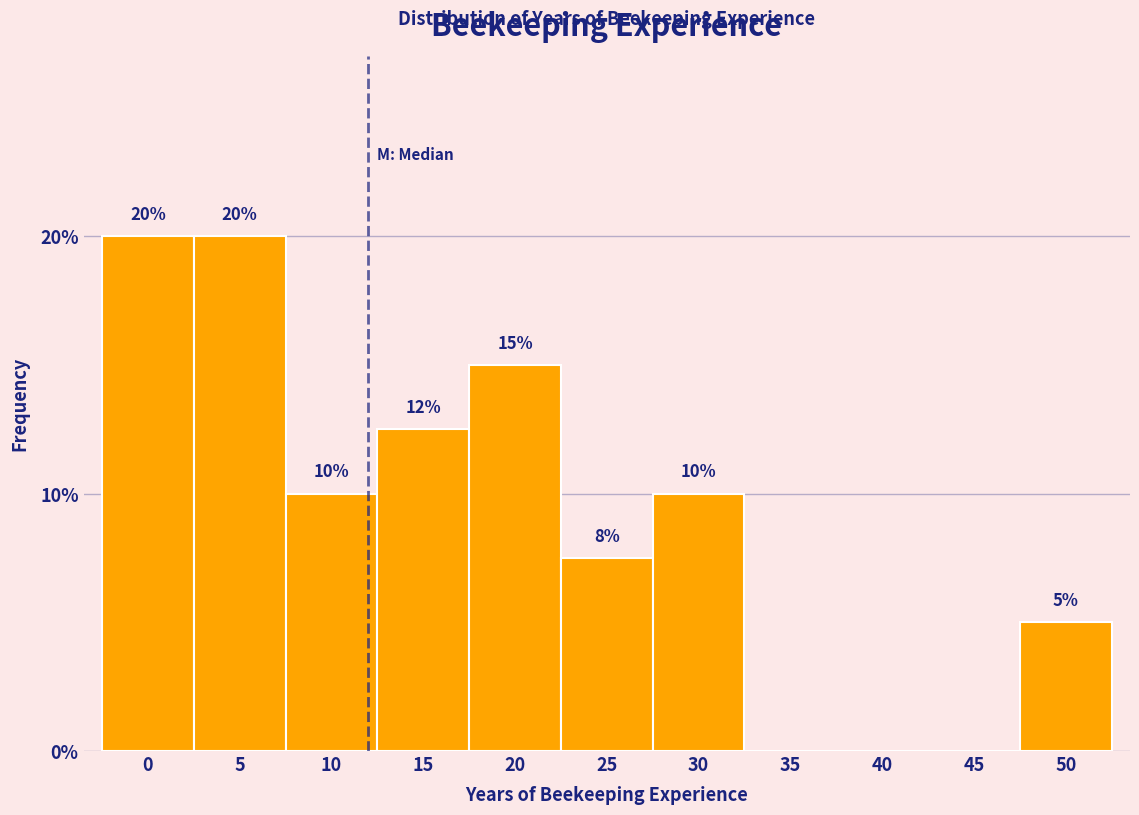

Which has a higher value, 35 or 5?

5